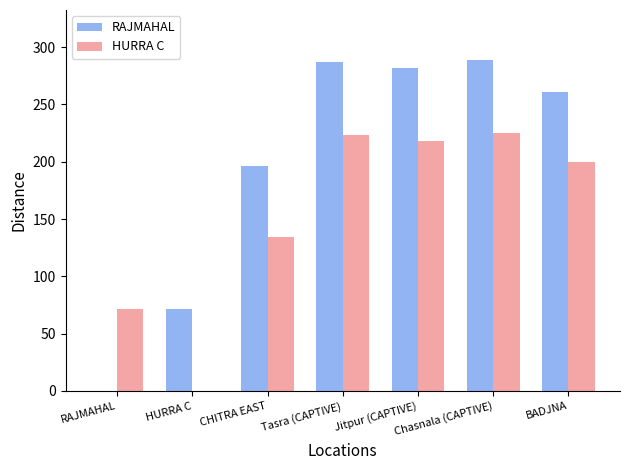

Which series has the largest total across all categories?

RAJMAHAL